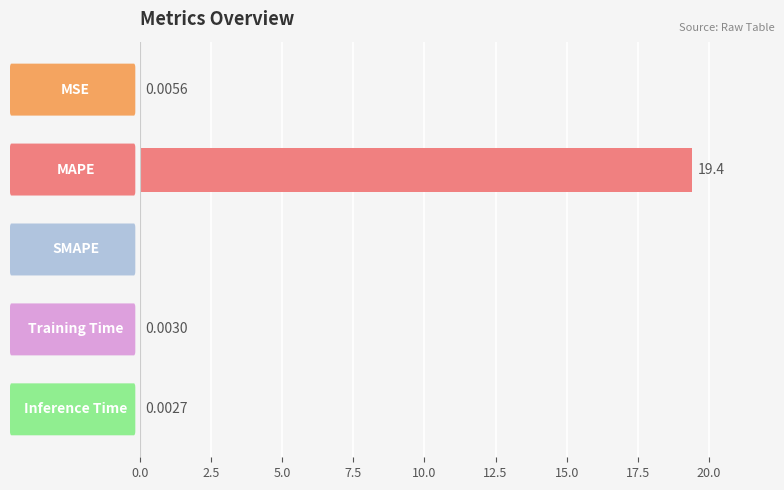

Are the bars horizontal?

Yes